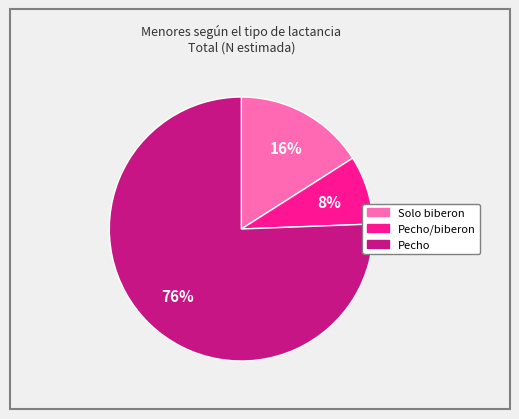

Is there a majority slice in this chart?

Yes